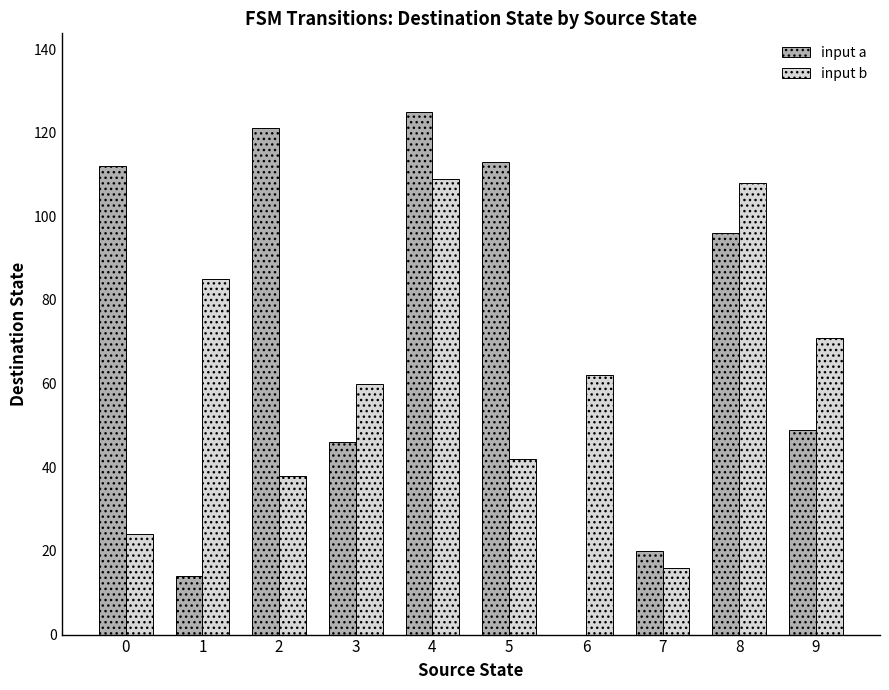

The value of input b at 7 is 21. True or false?

False